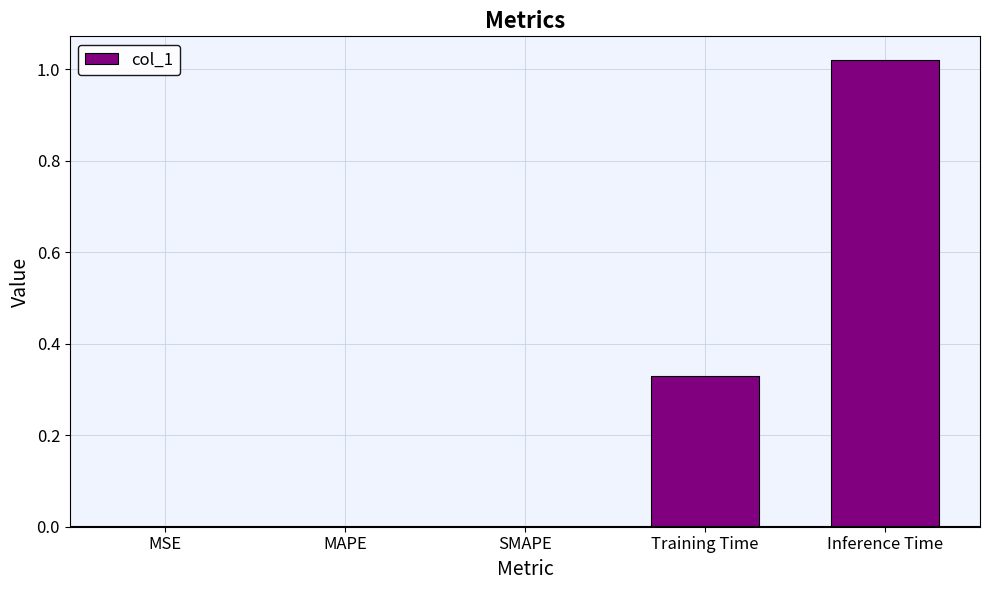

Which label corresponds to the largest value in the chart?

Inference Time